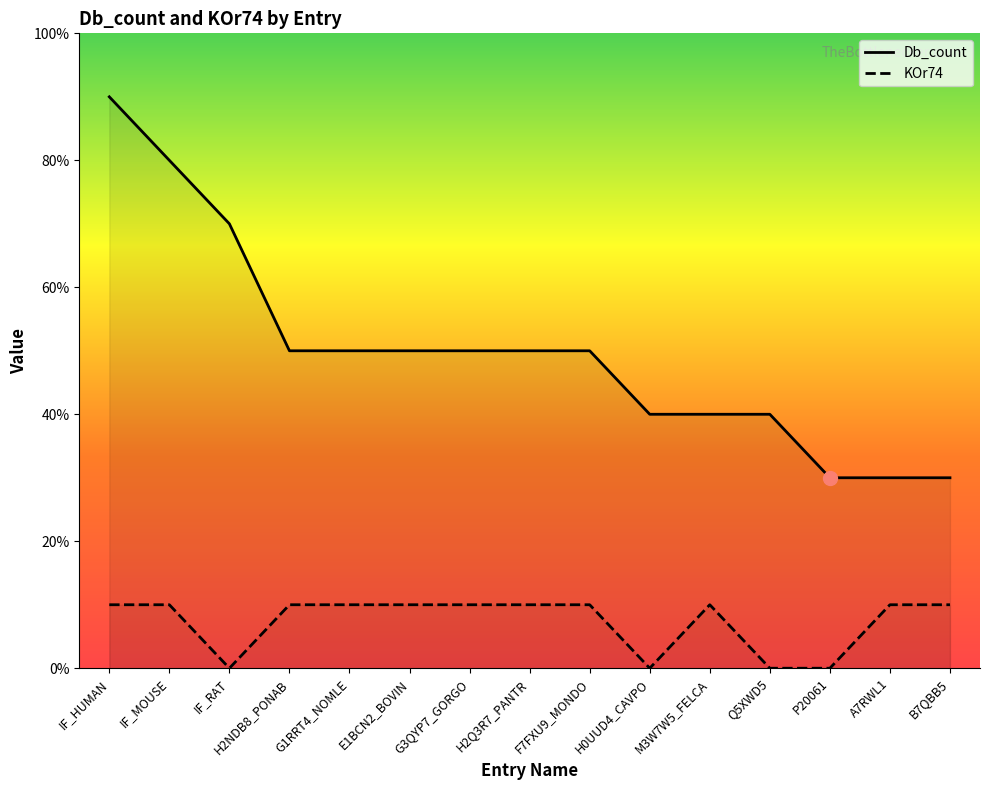

What is the label of the 2nd point from the left?

IF_MOUSE